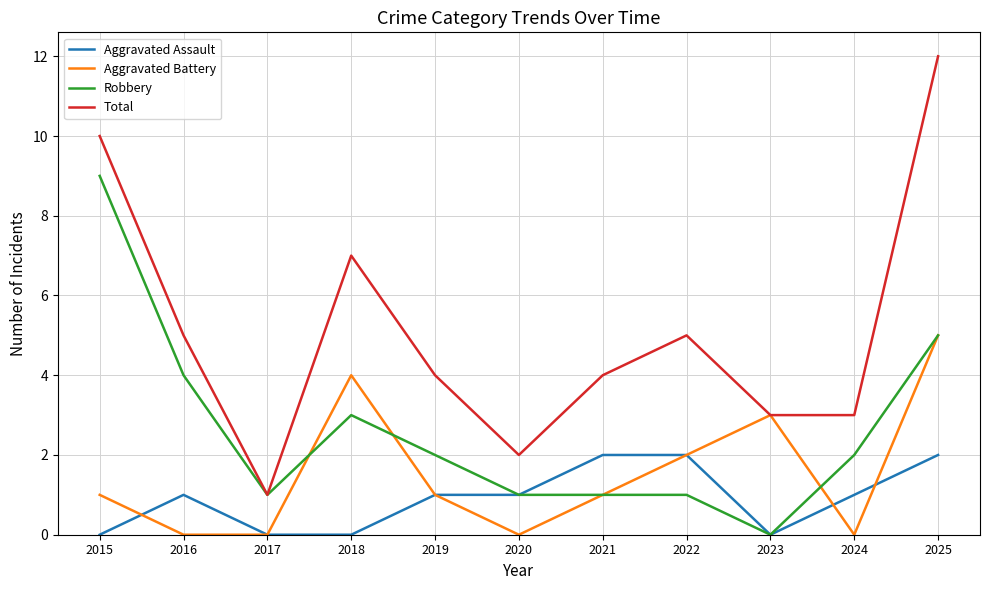

What is the highest value of the Aggravated Battery series?

5